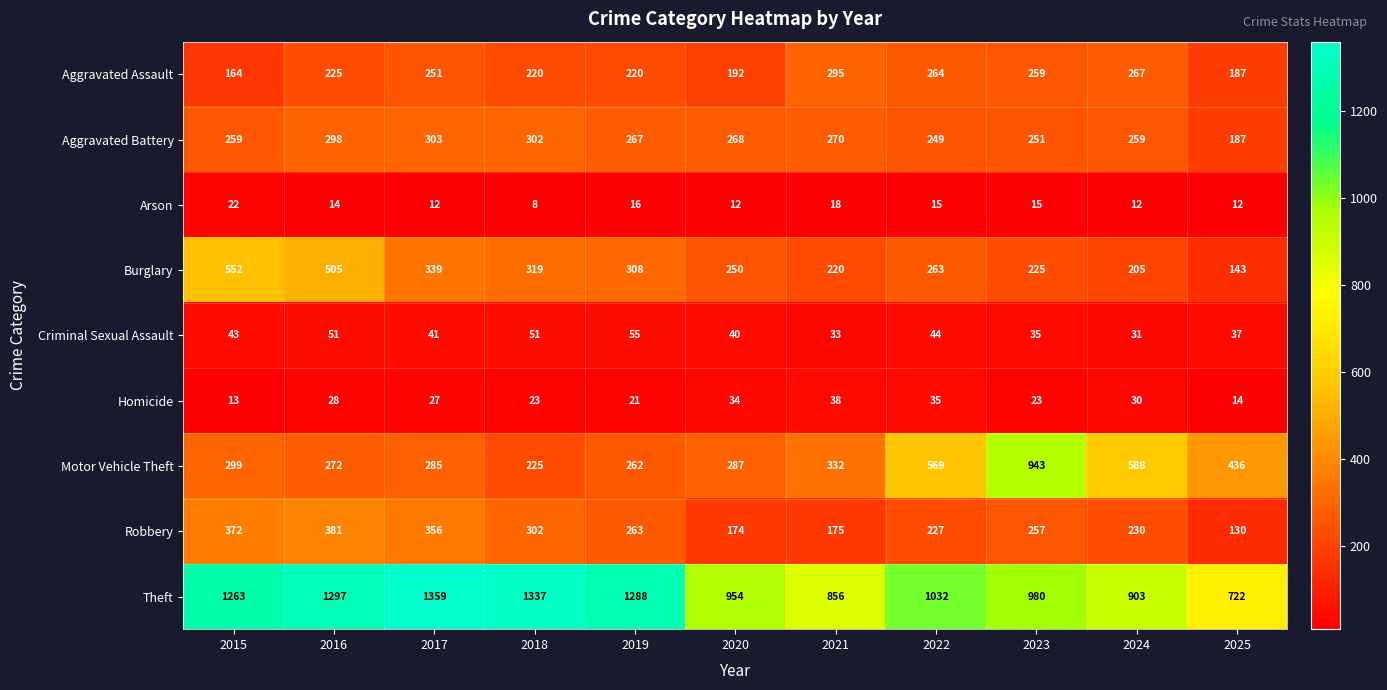

The value of Robbery at 2023 is 257. True or false?

True